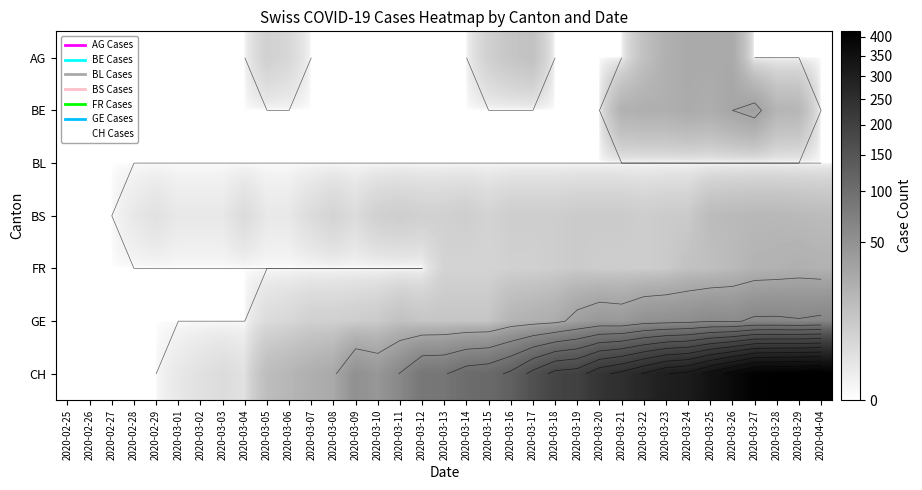

Is the value of BS at 2020-03-23 greater than the value of FR at 2020-03-14?

Yes